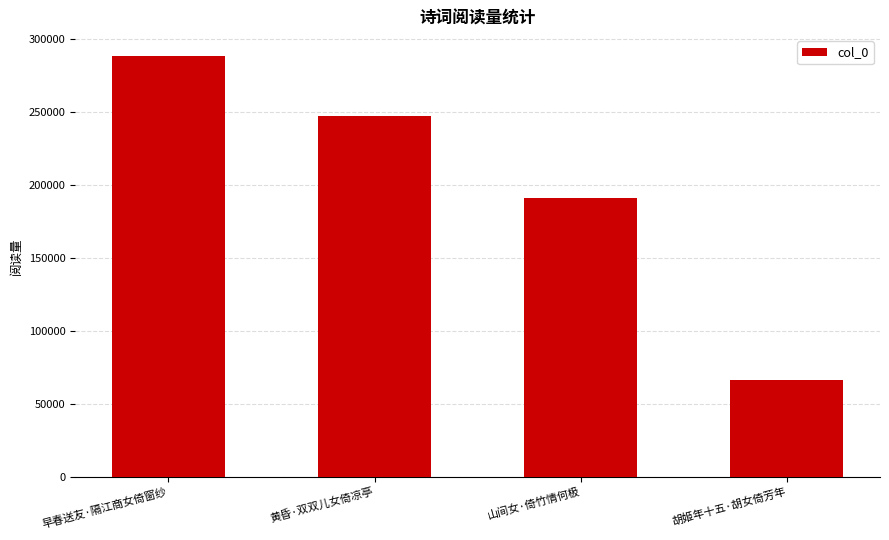

The value at 黄昏·双双儿女倚凉亭 is 246968. True or false?

True